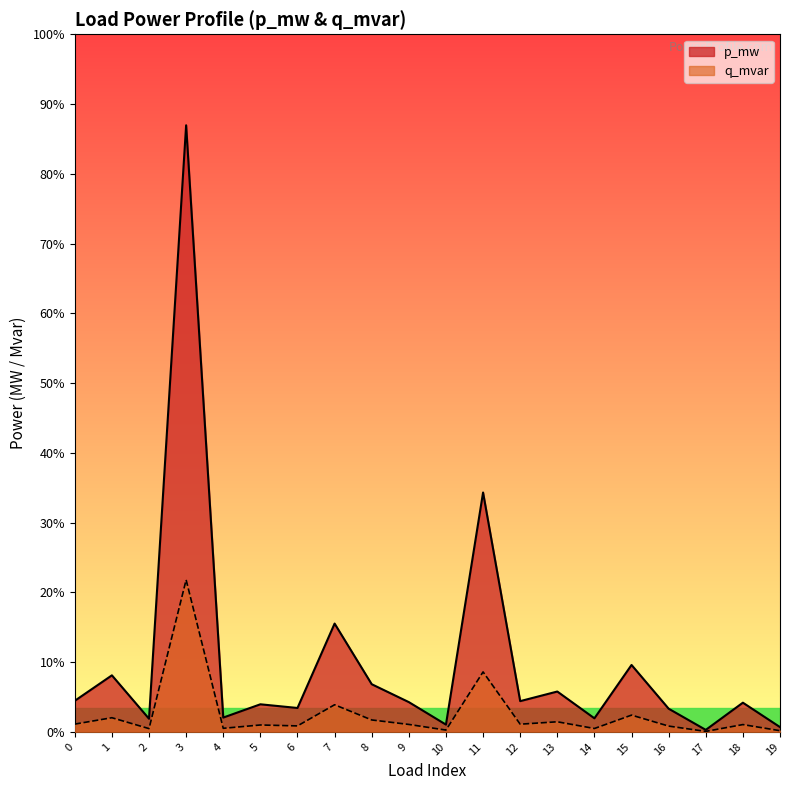

Rank the categories by p_mw value from highest to lowest.

3, 11, 7, 15, 1, 8, 13, 0, 12, 9, 18, 5, 6, 16, 4, 14, 2, 10, 19, 17